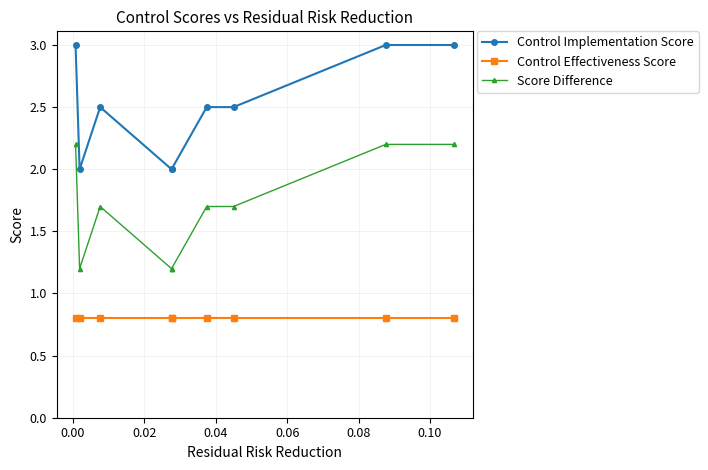

Which series has the largest range (max minus min)?

Score Difference